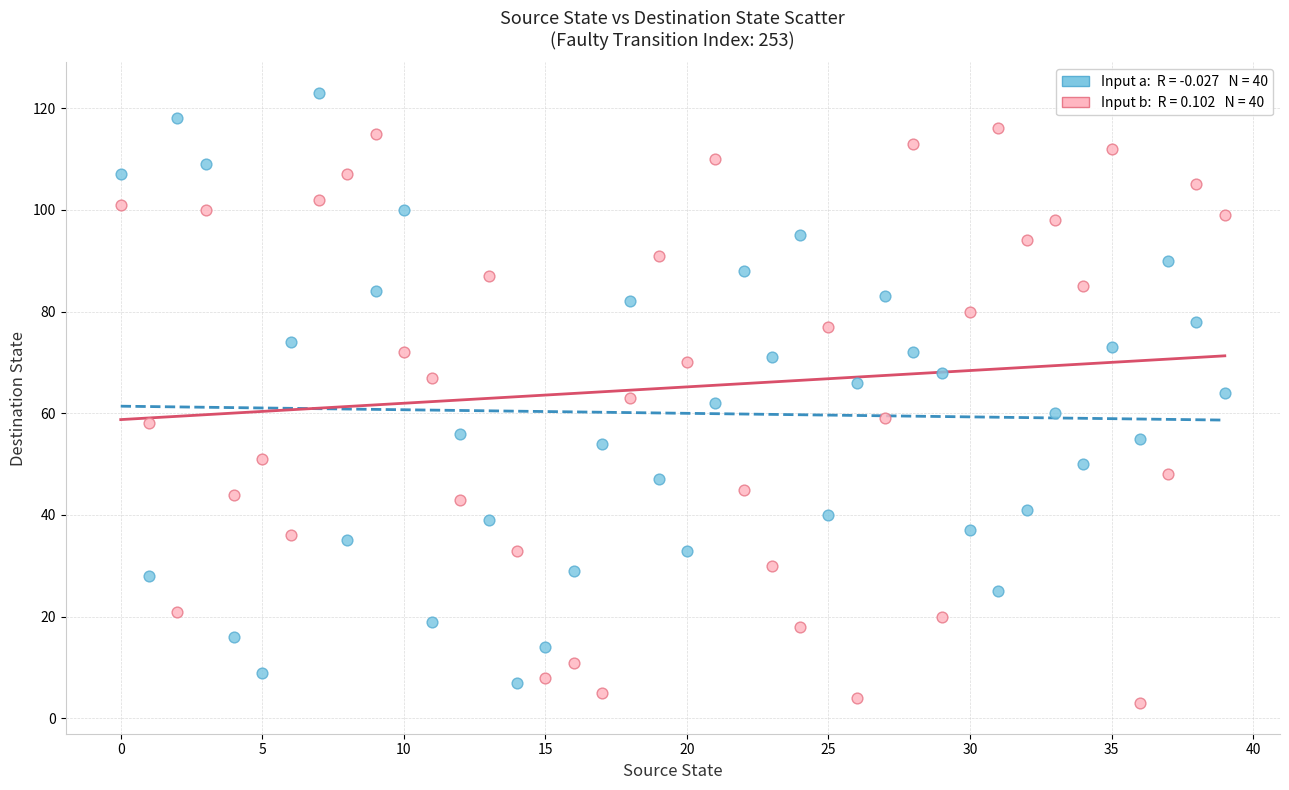

Across all data points, what is the range of Y values (max minus min)?

120